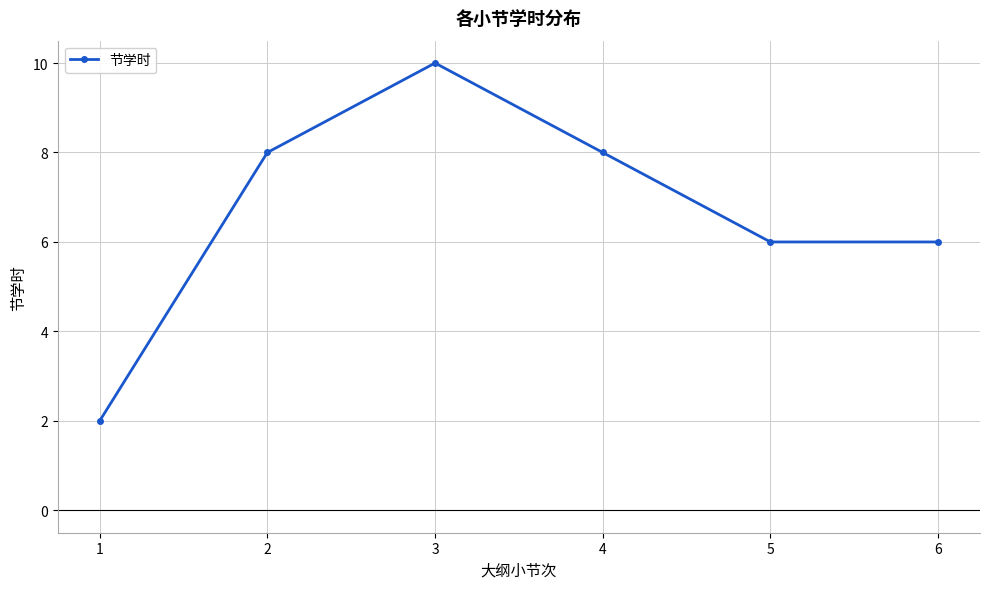

What is the value of the 2nd point from the left?

8